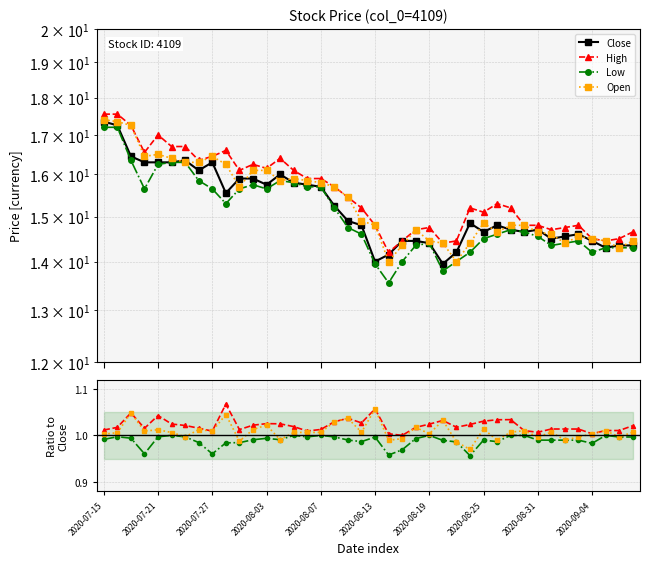

Is it true that High equals 0.6 at 2020-08-03?

False